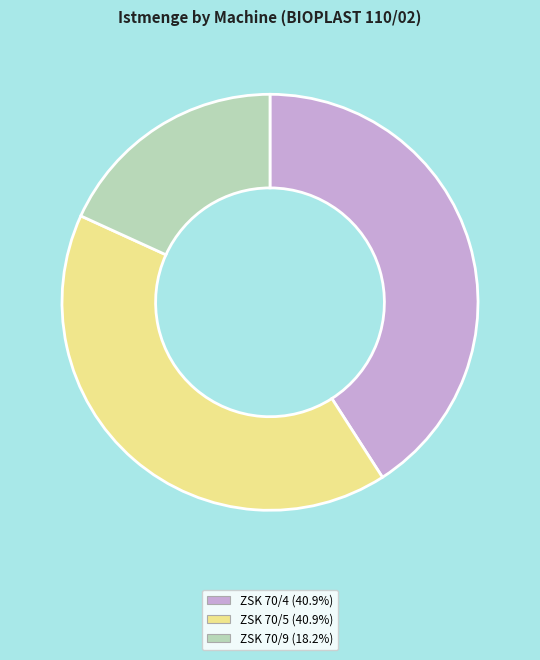

Between ZSK 70/9 and ZSK 70/5, which is larger?

ZSK 70/5